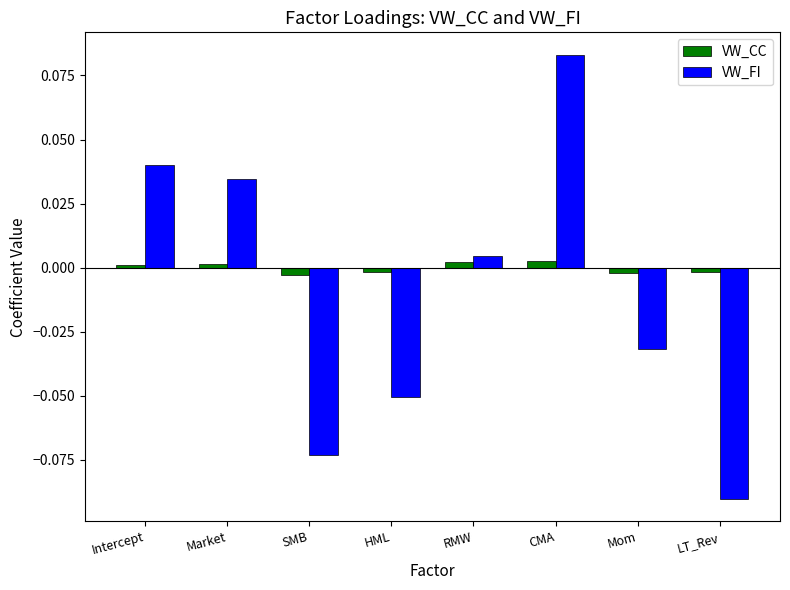

At which label does VW_FI reach its minimum?

LT_Rev